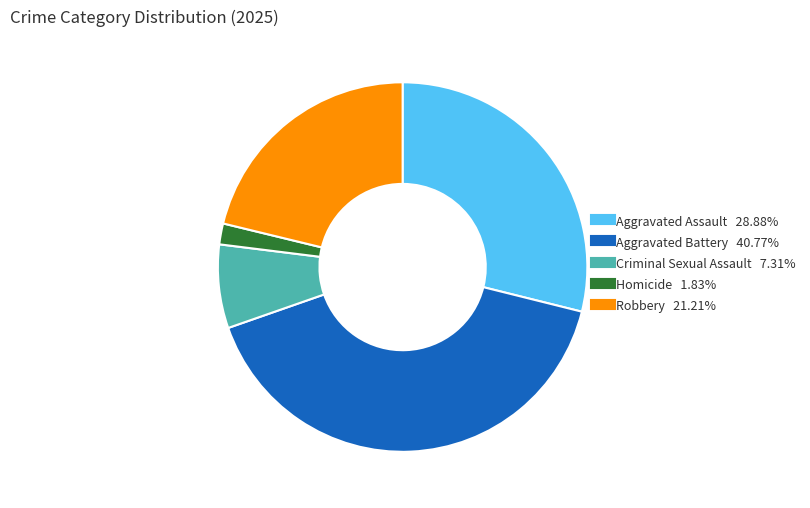

What is the ratio of the value at Aggravated Battery to the value at Criminal Sexual Assault?

5.6